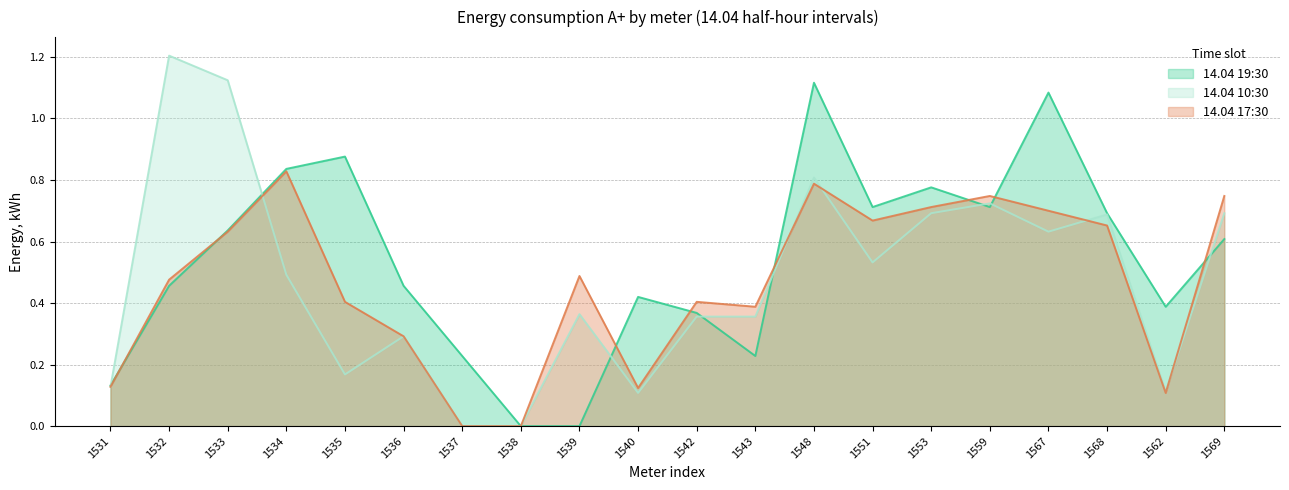

What is the maximum value shown in the chart?

1.2